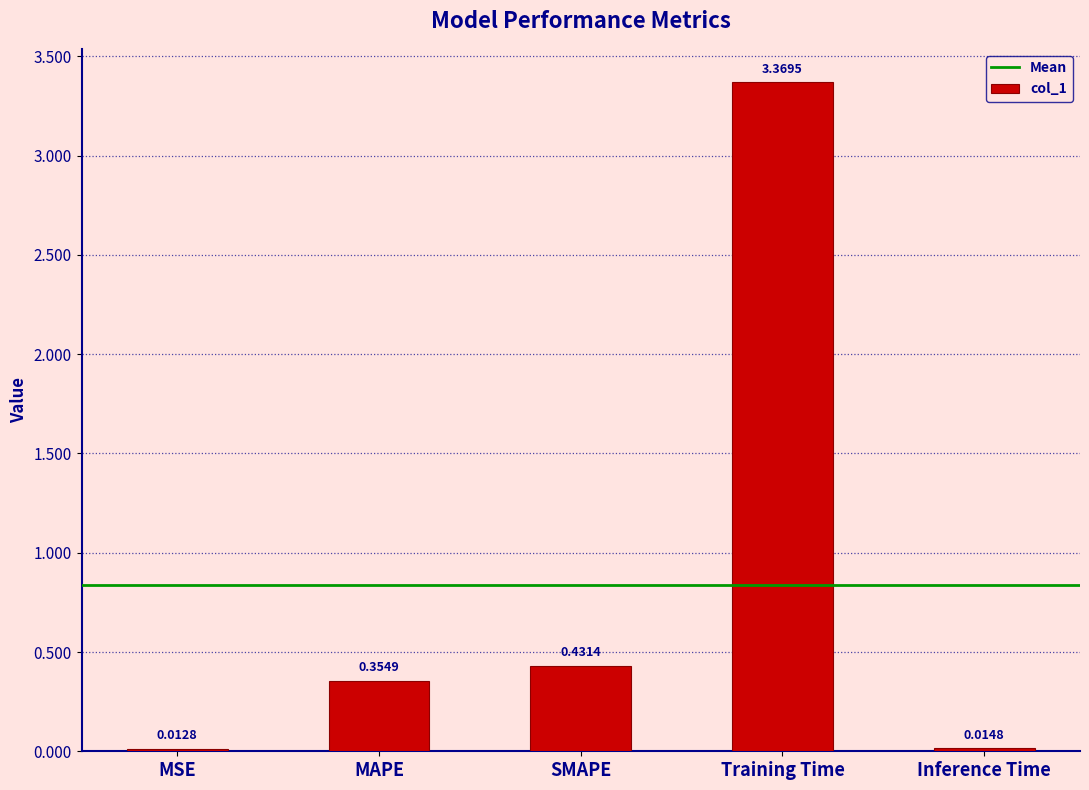

What is the label of the 2nd bar from the right?

Training Time